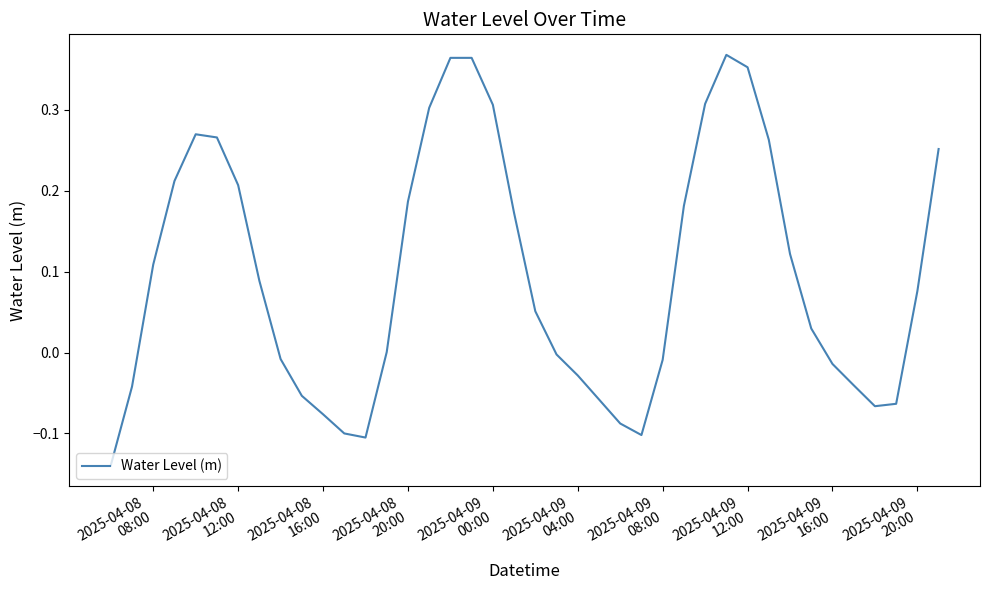

Does the chart display data point markers on the line(s)?

No